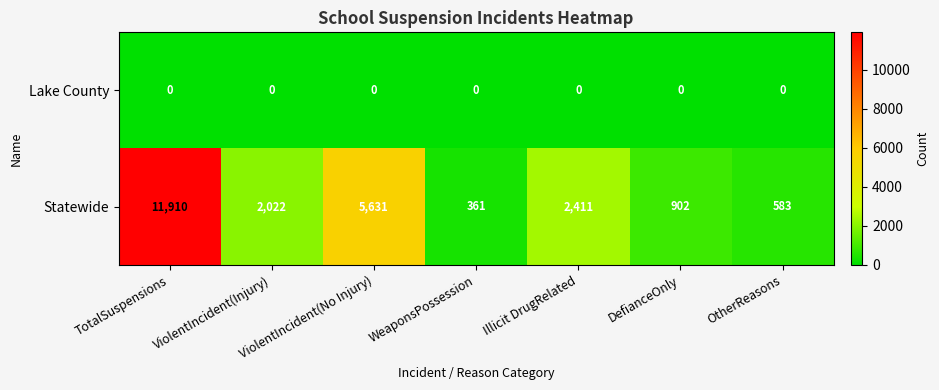

What is the difference between the highest and lowest values at TotalSuspensions?

11910